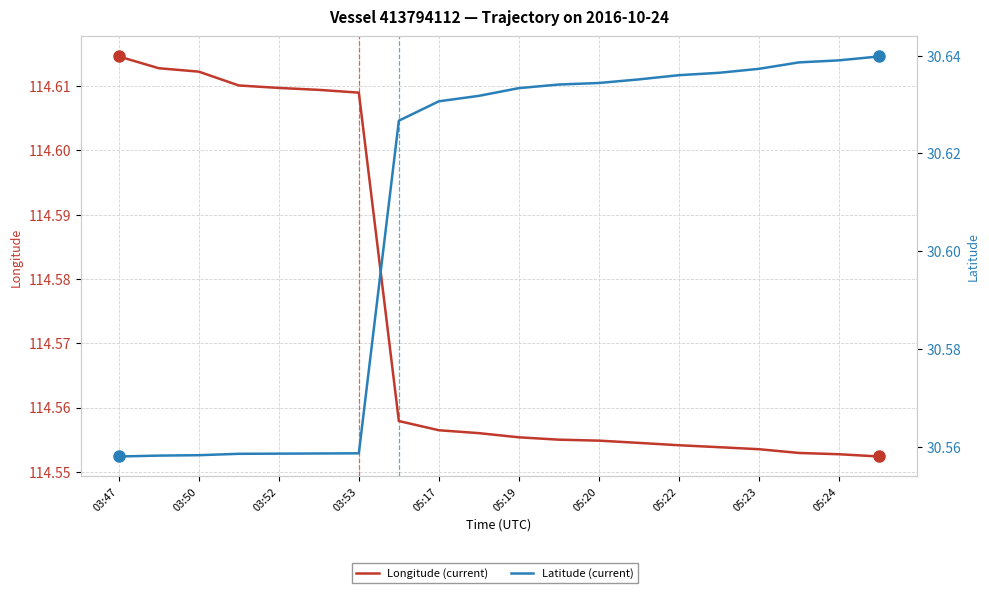

What is the sum of the Latitude (current) values at 10 and 03:50?

61.2